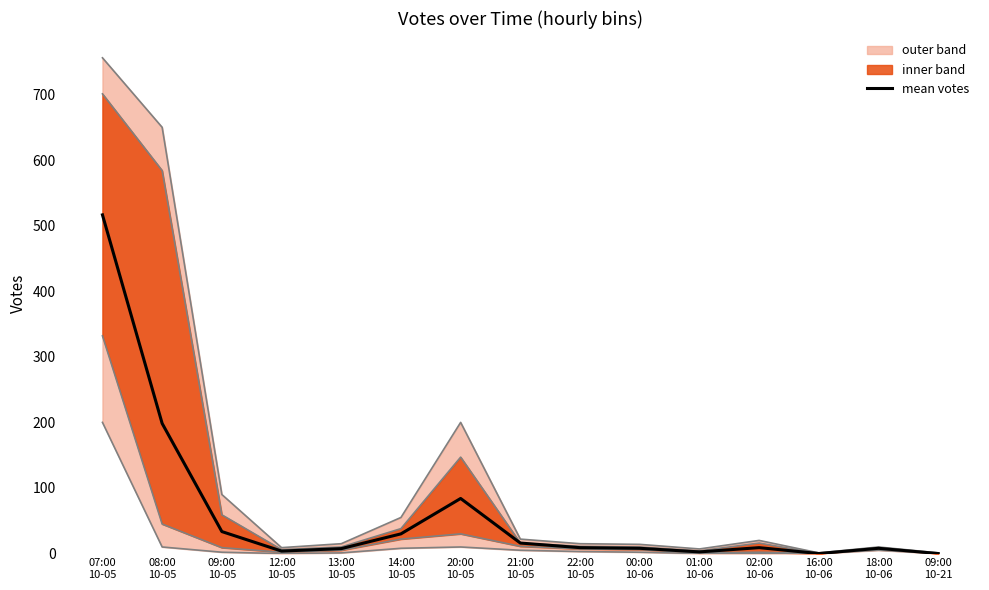

What is the difference between the second highest and minimum values?

198.4